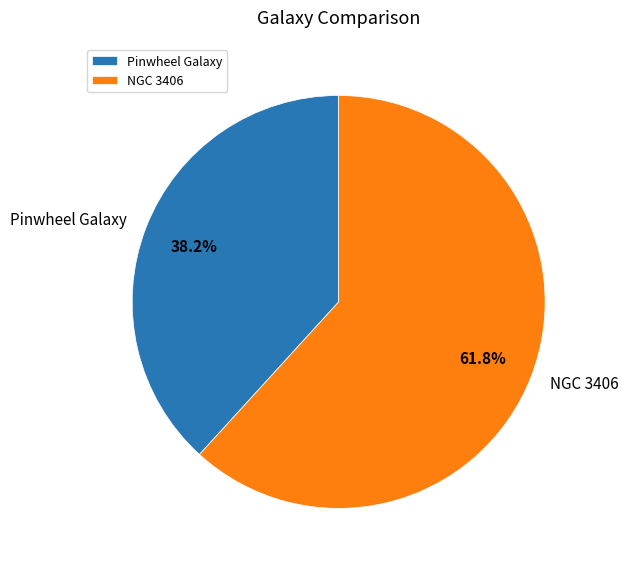

Does Pinwheel Galaxy represent more than half of the total?

No